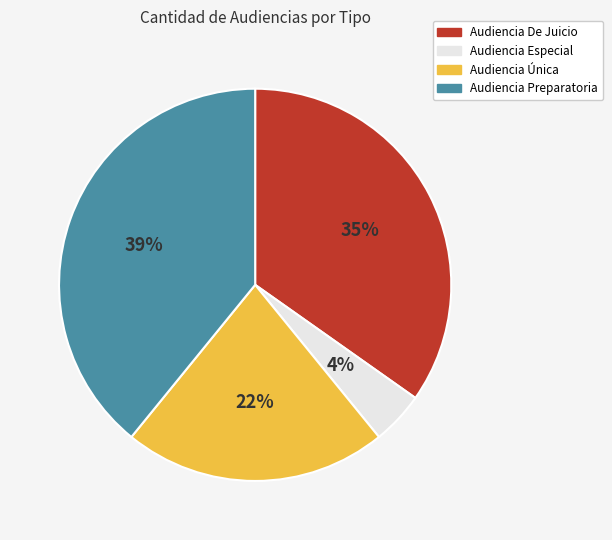

The Audiencia Preparatoria slice represents 39% of the pie. True or false?

True